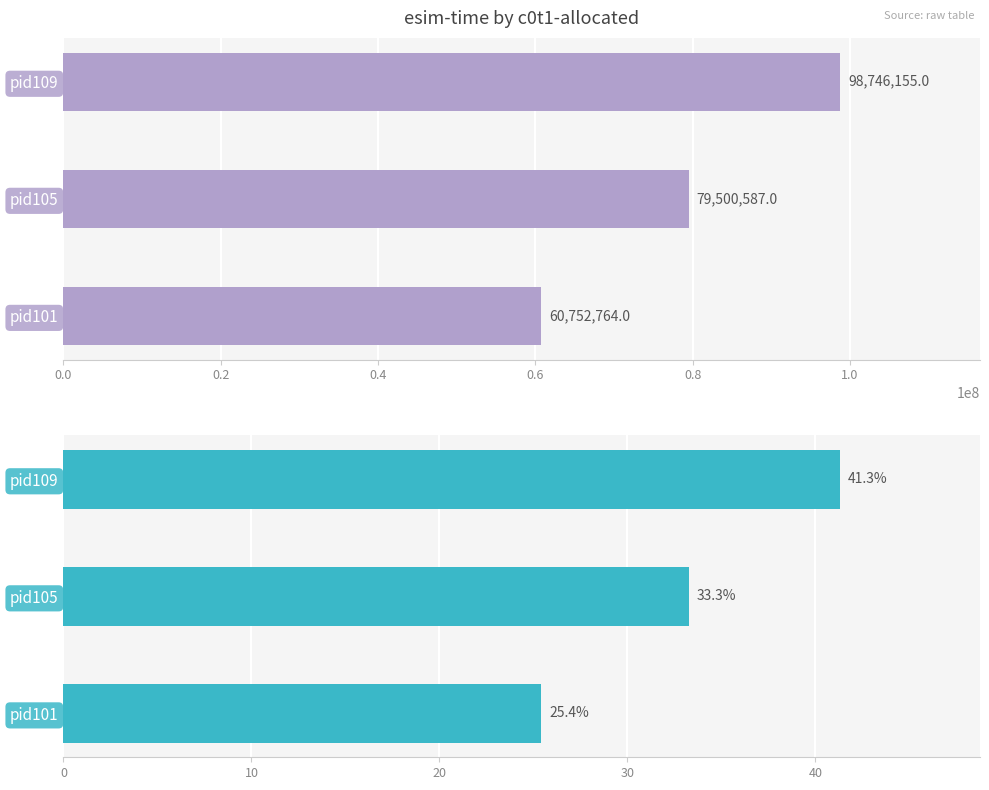

True or false: the data shows 11.0 at pid101.

False